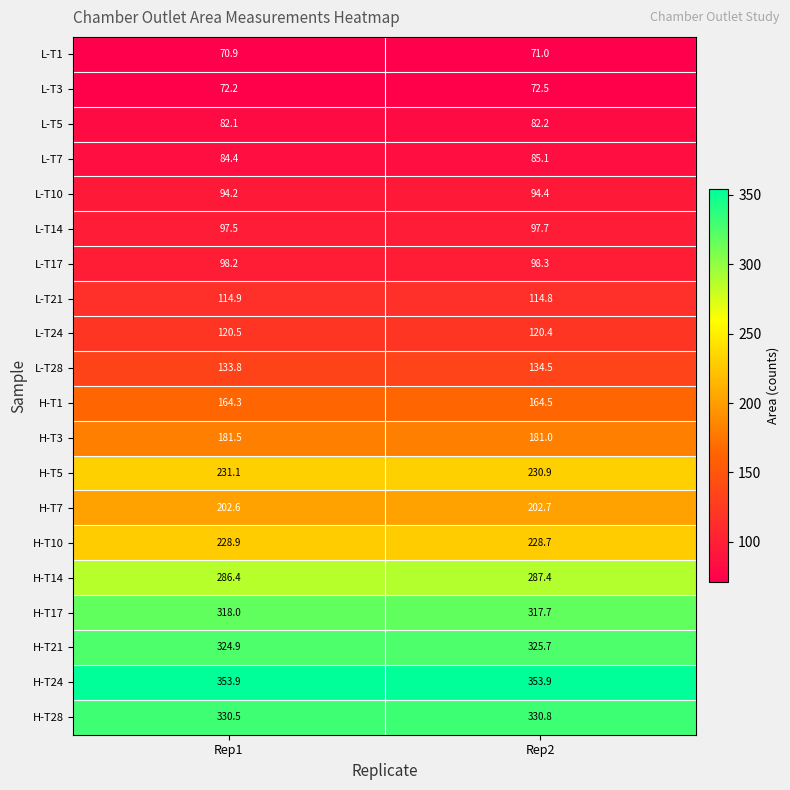

List the series in order of their peak value, highest first.

H-T24, H-T28, H-T21, H-T17, H-T14, H-T5, H-T10, H-T7, H-T3, H-T1, L-T28, L-T24, L-T21, L-T17, L-T14, L-T10, L-T7, L-T5, L-T3, L-T1